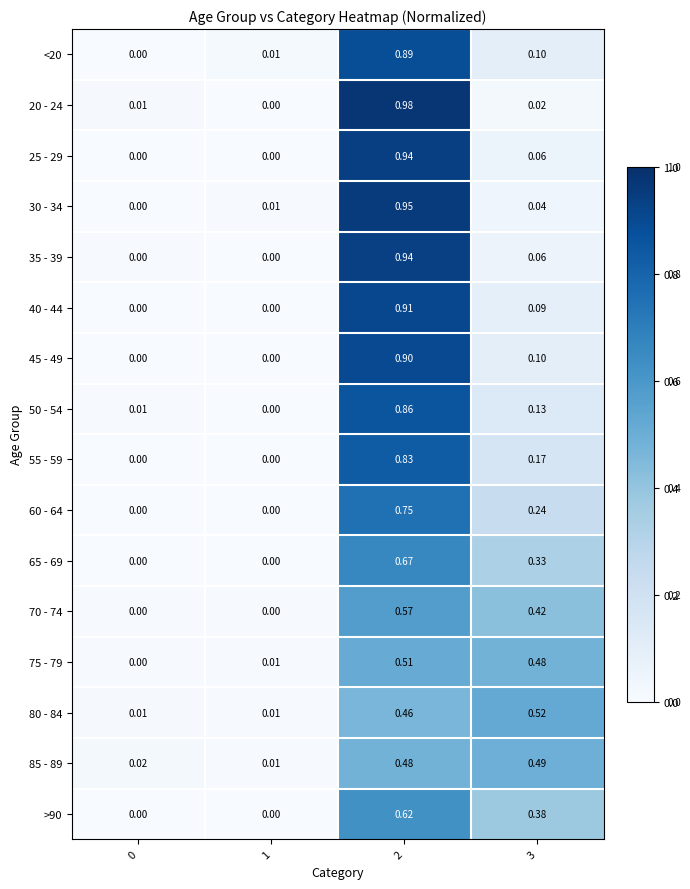

How many values in the 60 - 64 series exceed 0?

2